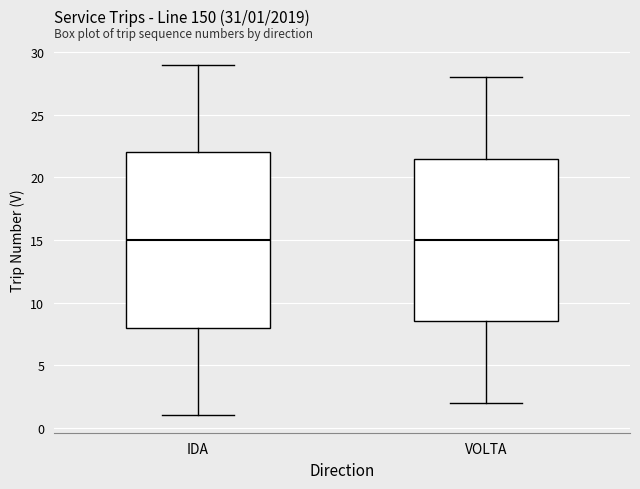

Which box is the tallest, from its lower edge to its upper edge?

IDA